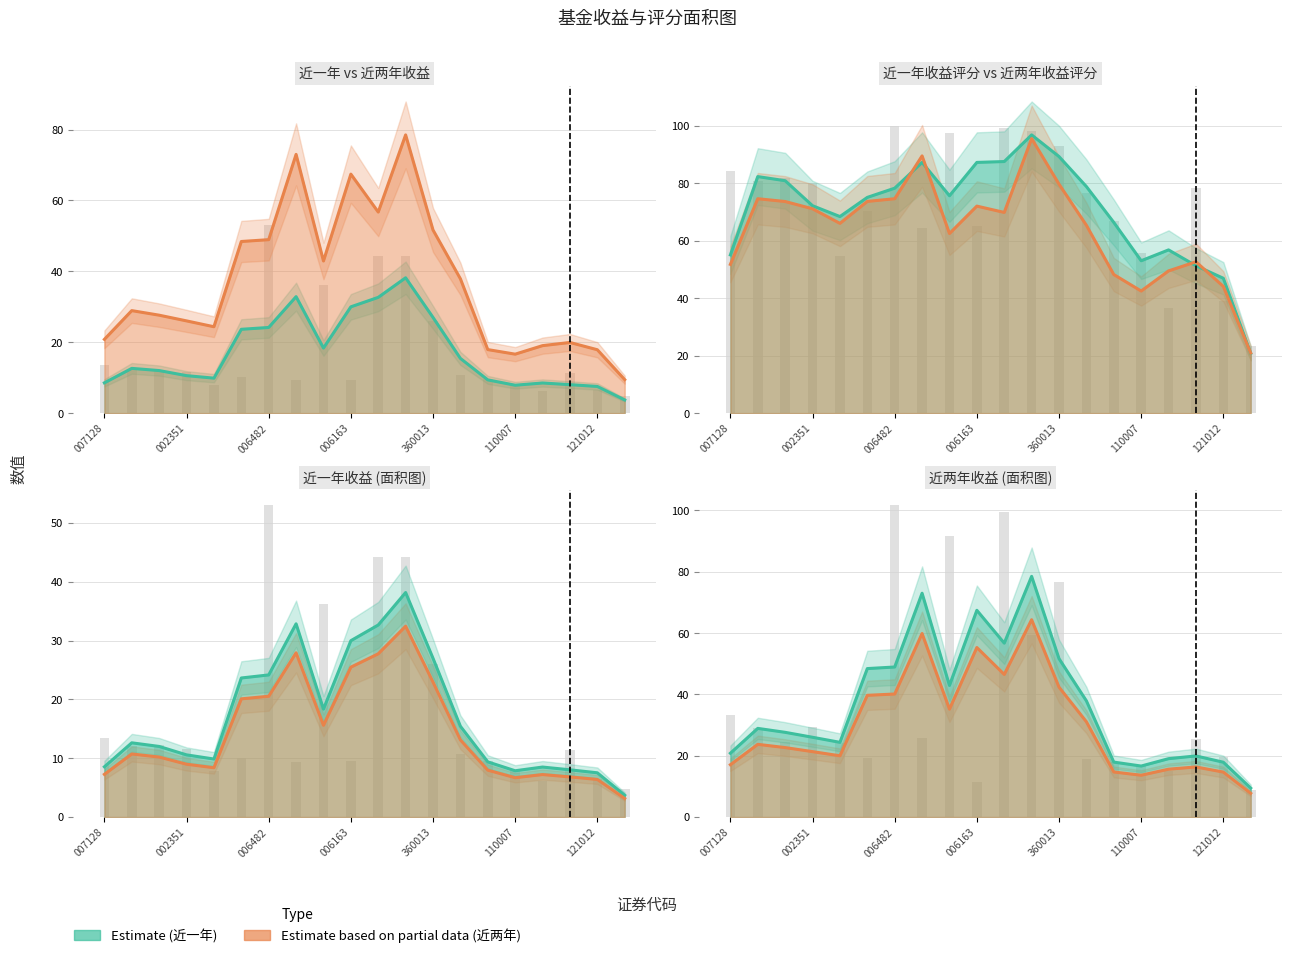

What is the spread (max minus min) of values at 19?

18.7